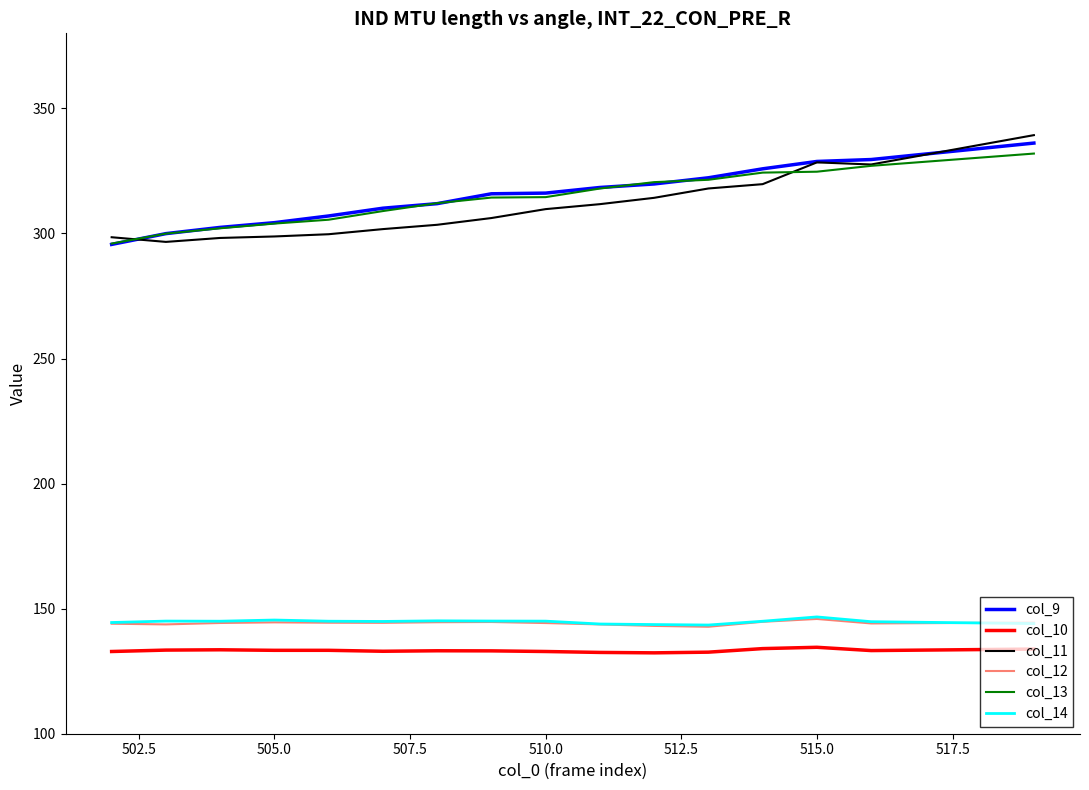

Which series has the widest spread of values?

col_11